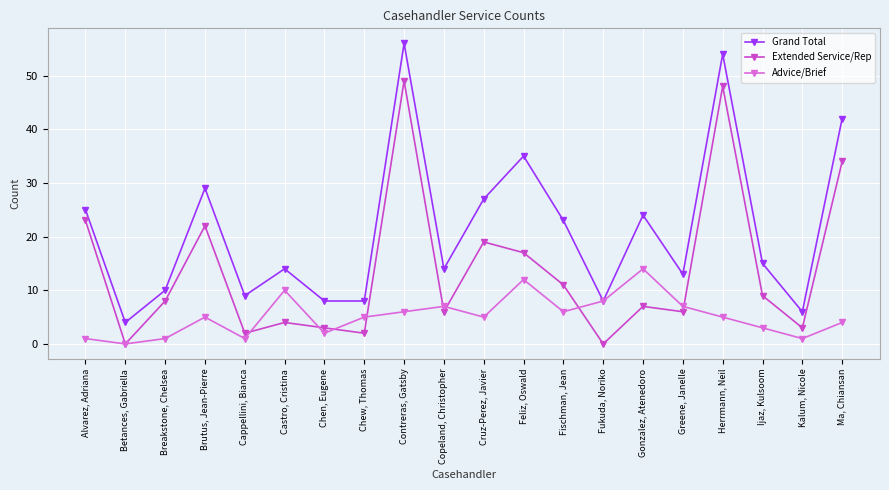

Reading right to left, transcribe all the data shown in this chart.

Grand Total: Ma, Chiansan=42	Kalum, Nicole=6	Ijaz, Kulsoom=15	Herrmann, Neil=54	Greene, Janelle=13	Gonzalez, Atenedoro=24	Fukuda, Noriko=8	Fischman, Jean=23	Feliz, Oswald=35	Cruz-Perez, Javier=27	Copeland, Christopher=14	Contreras, Gatsby=56	Chew, Thomas=8	Chen, Eugene=8	Castro, Cristina=14	Cappellini, Bianca=9	Brutus, Jean-Pierre=29	Breakstone, Chelsea=10	Betances, Gabriella=4	Alvarez, Adriana=25
Extended Service/Rep: Ma, Chiansan=34	Kalum, Nicole=3	Ijaz, Kulsoom=9	Herrmann, Neil=48	Greene, Janelle=6	Gonzalez, Atenedoro=7	Fukuda, Noriko=0	Fischman, Jean=11	Feliz, Oswald=17	Cruz-Perez, Javier=19	Copeland, Christopher=6	Contreras, Gatsby=49	Chew, Thomas=2	Chen, Eugene=3	Castro, Cristina=4	Cappellini, Bianca=2	Brutus, Jean-Pierre=22	Breakstone, Chelsea=8	Betances, Gabriella=0	Alvarez, Adriana=23
Advice/Brief: Ma, Chiansan=4	Kalum, Nicole=1	Ijaz, Kulsoom=3	Herrmann, Neil=5	Greene, Janelle=7	Gonzalez, Atenedoro=14	Fukuda, Noriko=8	Fischman, Jean=6	Feliz, Oswald=12	Cruz-Perez, Javier=5	Copeland, Christopher=7	Contreras, Gatsby=6	Chew, Thomas=5	Chen, Eugene=2	Castro, Cristina=10	Cappellini, Bianca=1	Brutus, Jean-Pierre=5	Breakstone, Chelsea=1	Betances, Gabriella=0	Alvarez, Adriana=1